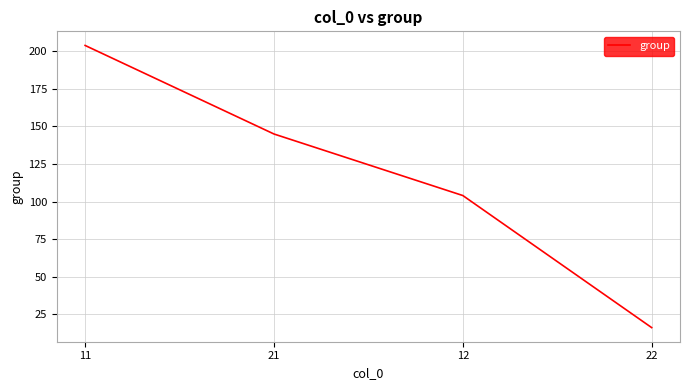

Count the values in the range 104 to 204.

3